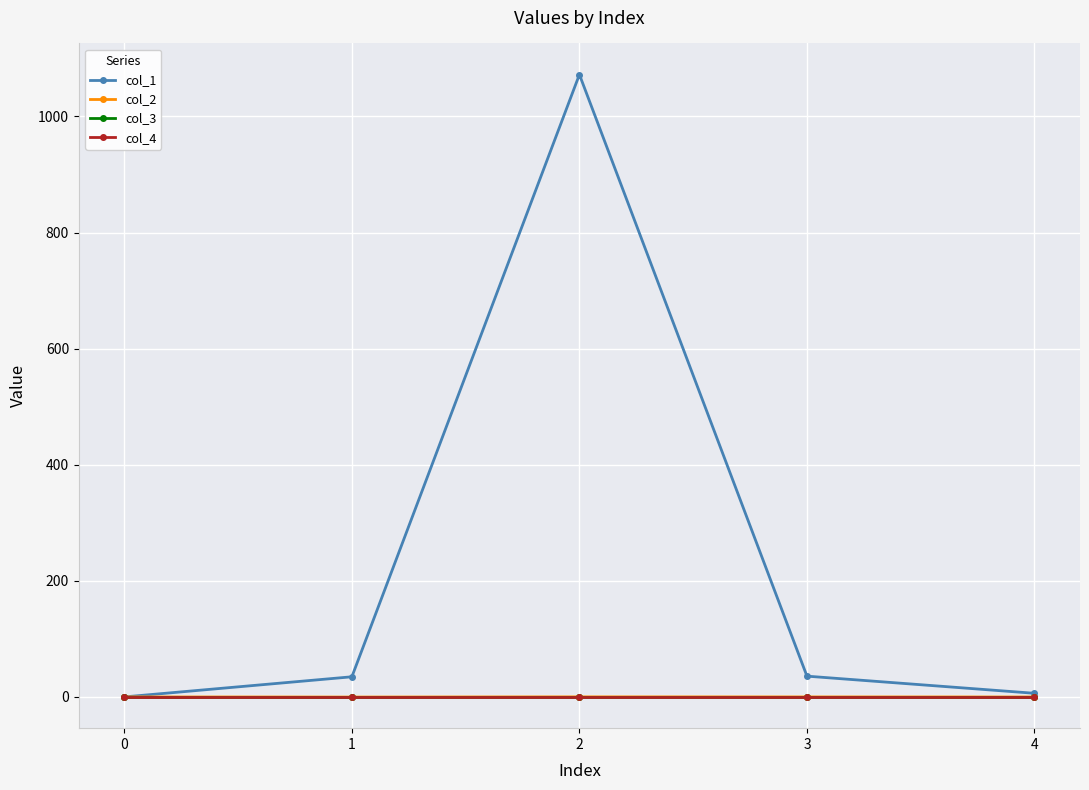

Reading left to right, extract all data points from this chart.

col_1: 0.0	34.7	1072.2	35.8	6.2
col_2: 0.0	-0.2	0.1	0.0	-0.1
col_3: 0.0	0.0	0.0	0.0	0.0
col_4: 0.0	0.0	0.0	0.0	0.0